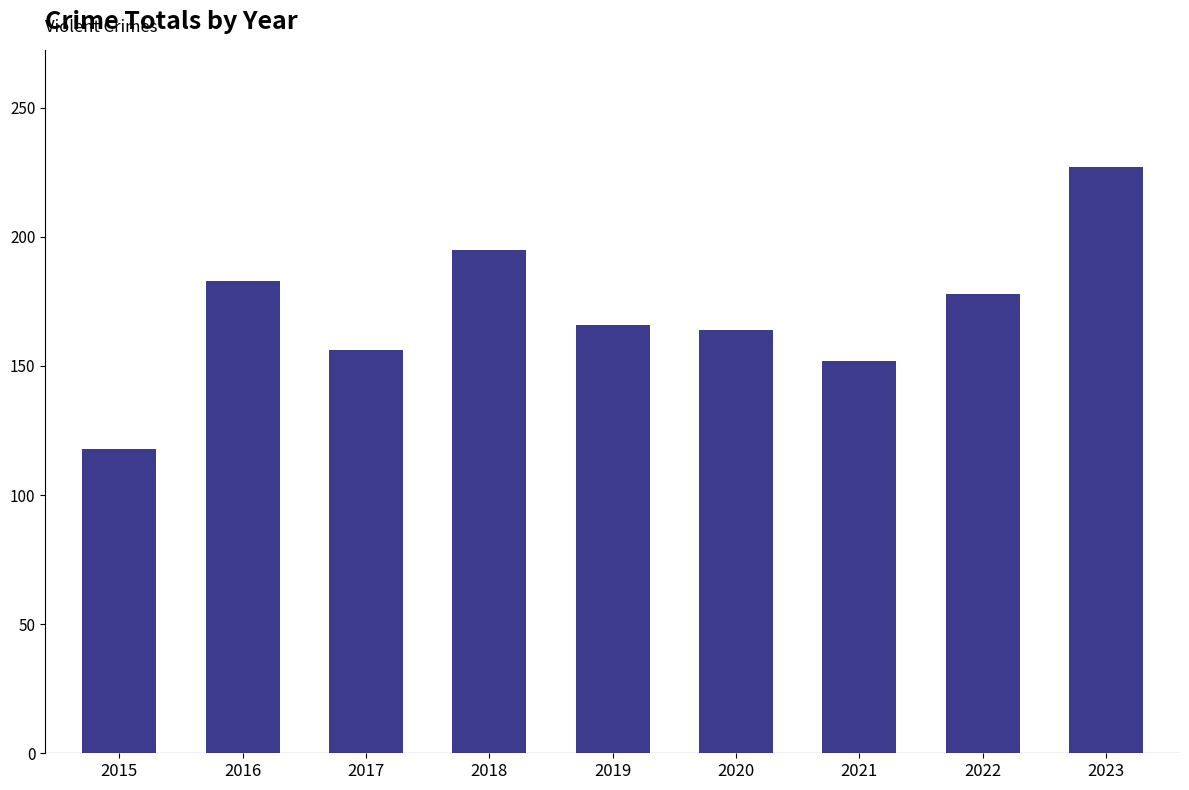

Reading left to right, extract all data points from this chart.

2015=118	2016=183	2017=156	2018=195	2019=166	2020=164	2021=152	2022=178	2023=227